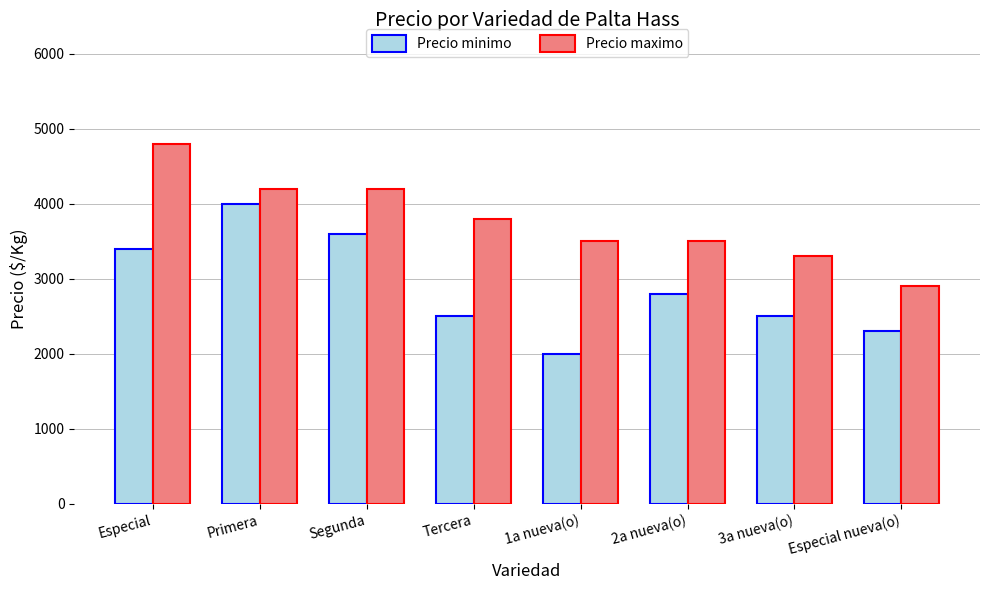

Is the value of Precio minimo at Primera greater than the value of Precio maximo at Primera?

No